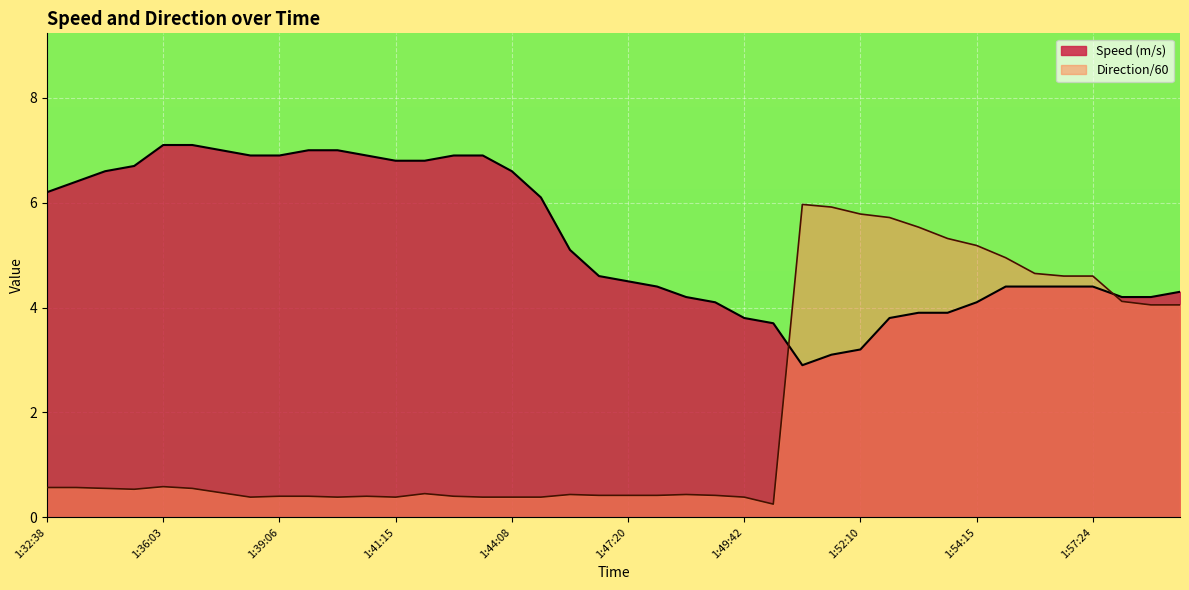

Is it true that Direction (rounded) equals 0.2 at 1:36:03?

False